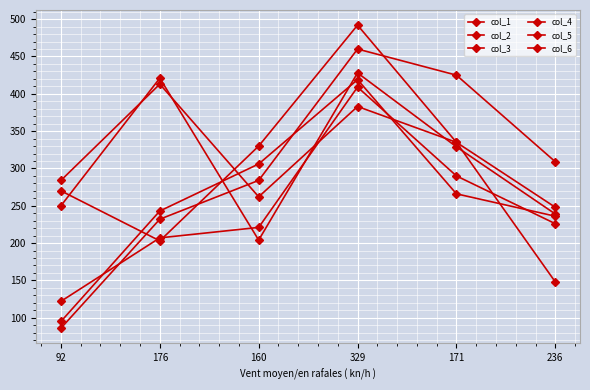

Is the value of col_3 at 236 greater than the value of col_4 at 329?

No